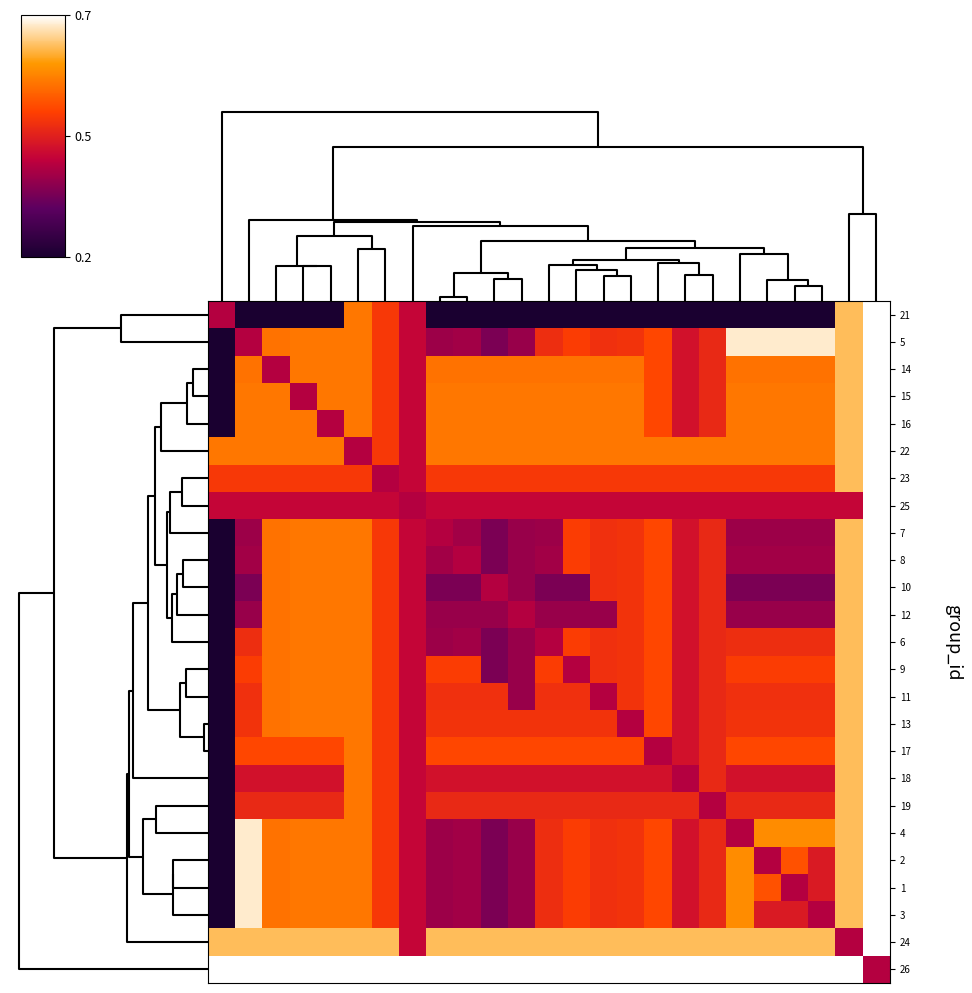

At how many categories does at least one series exceed 0?

25